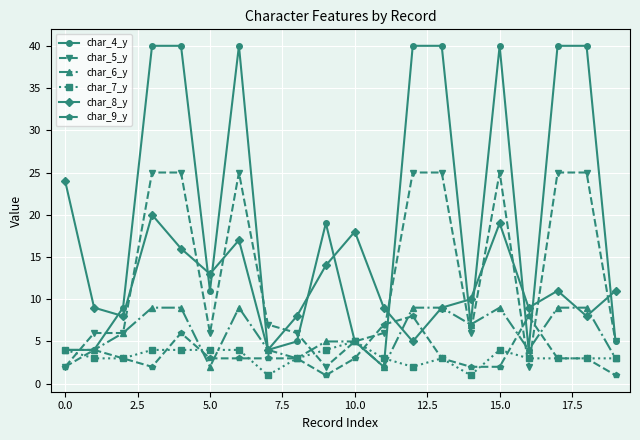

What is the maximum value shown in the chart?

40